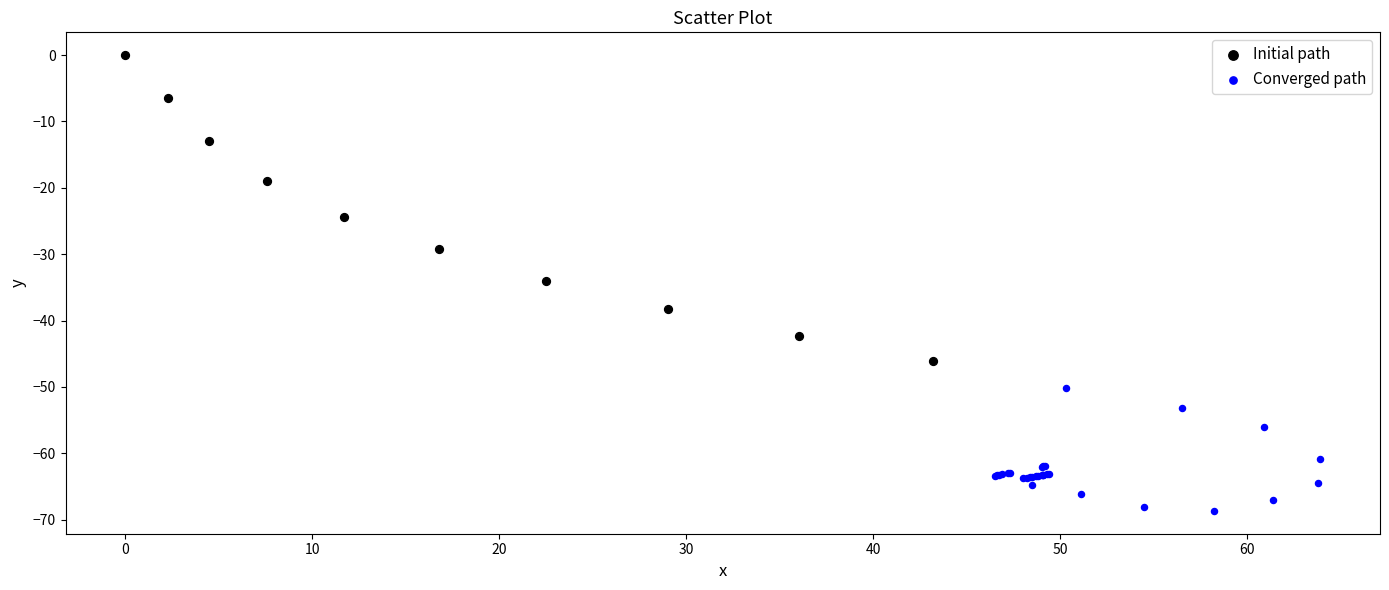

Which series contains the lowest Y value?

Converged path